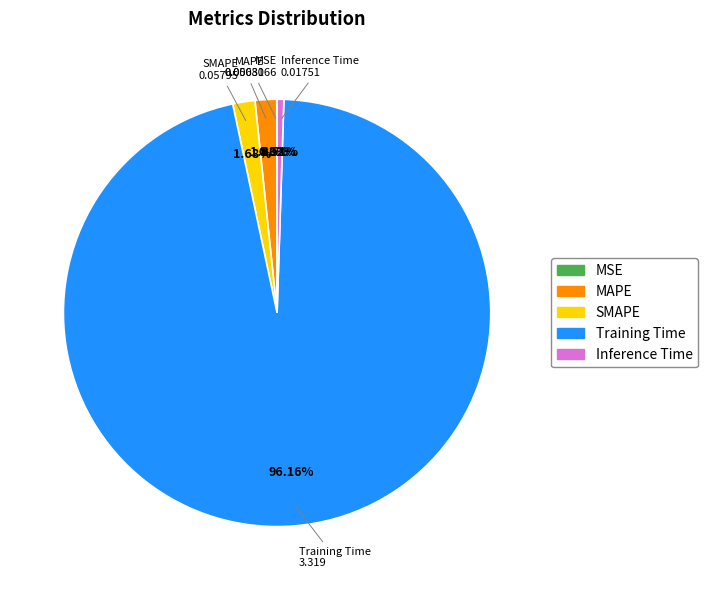

To the nearest percent, what is the difference between the largest and smallest slice percentages?

96%